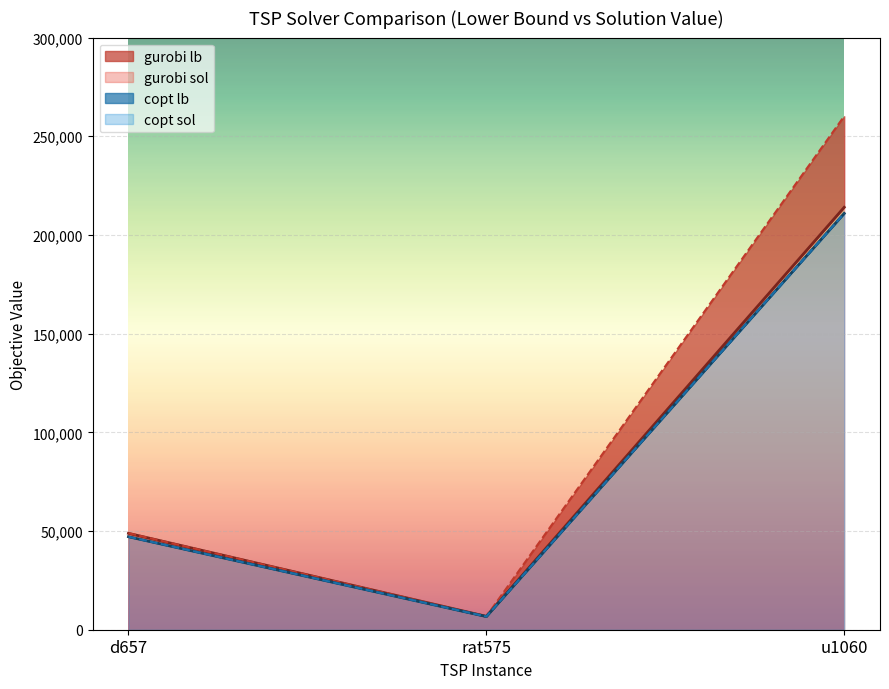

At which category does the chart reach its minimum across all series?

rat575